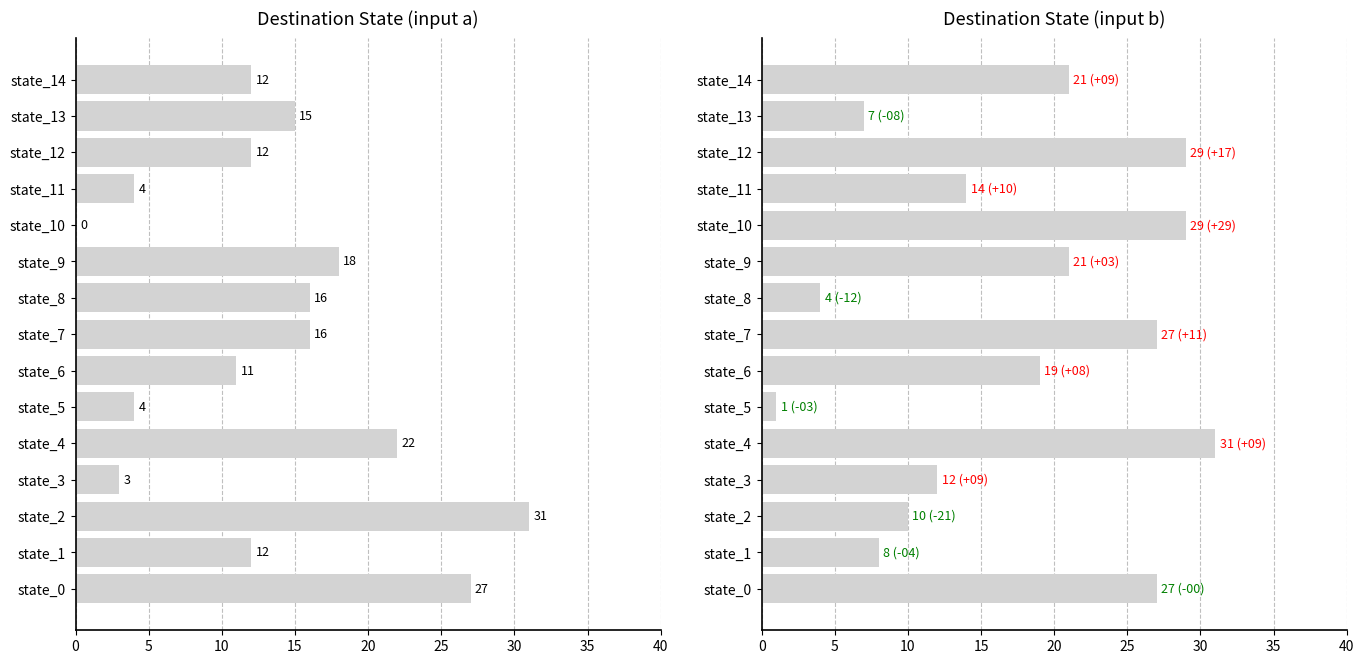

Reading left to right, extract all data points from this chart.

destination_state_a: 27	12	31	3	22	4	11	16	16	18	0	4	12	15	12
destination_state_b: 27	8	10	12	31	1	19	27	4	21	29	14	29	7	21